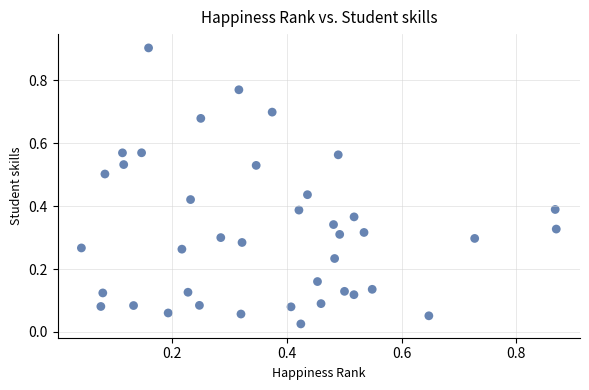

What is the range of Y values (max minus min)?

0.9